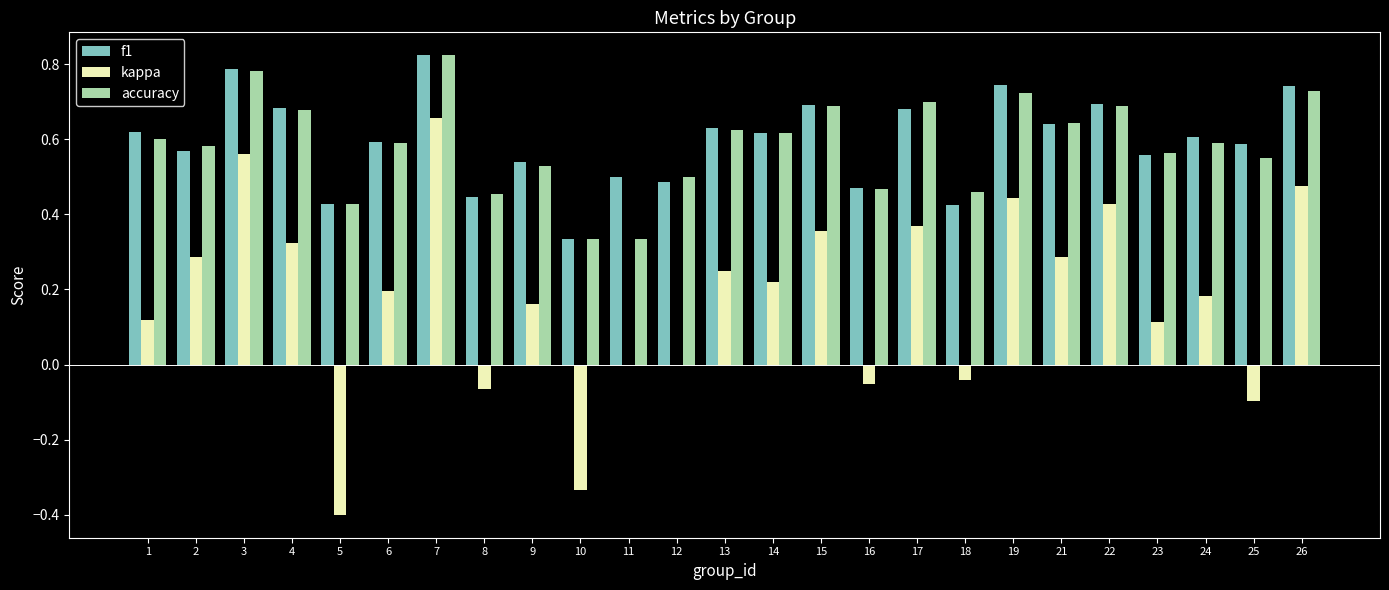

Which category has the highest value across all series?

7